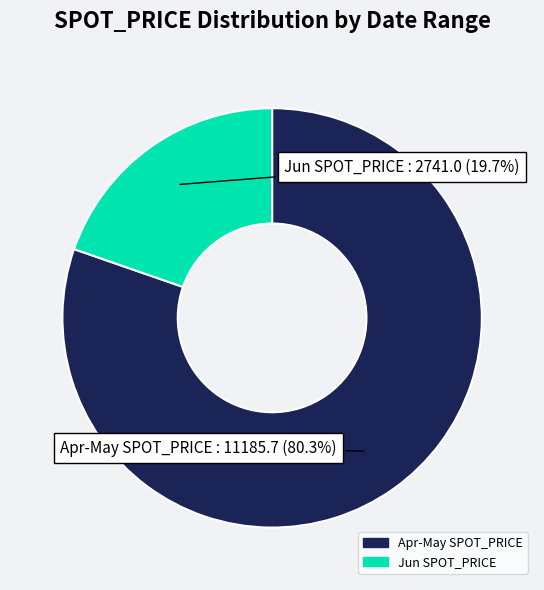

Is there a majority slice in this chart?

Yes